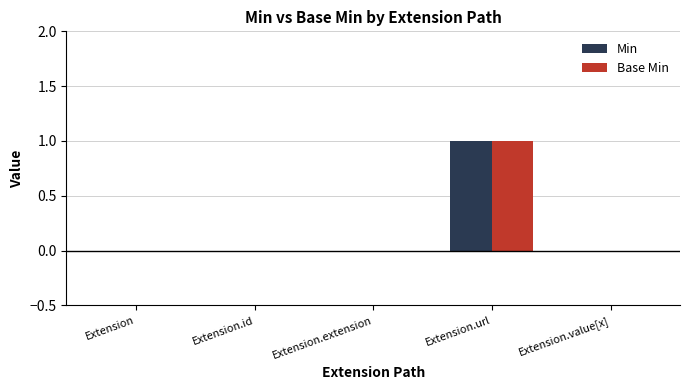

The Min series shows 1 at Extension.url. True or false?

True